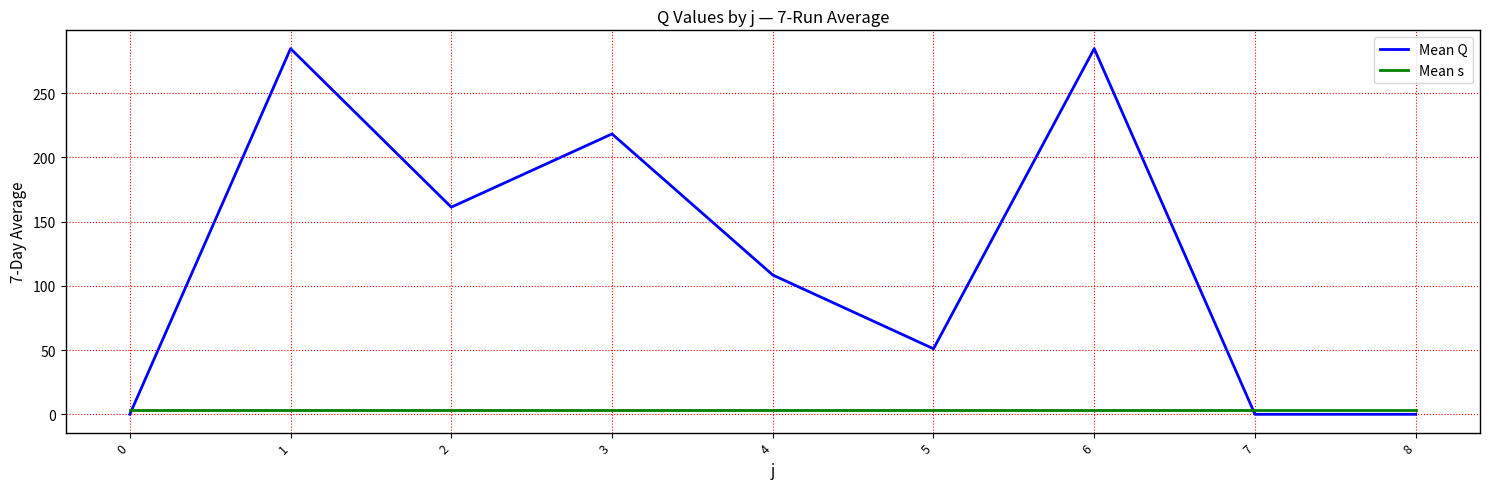

What is the average value of the Mean s series?

3.0